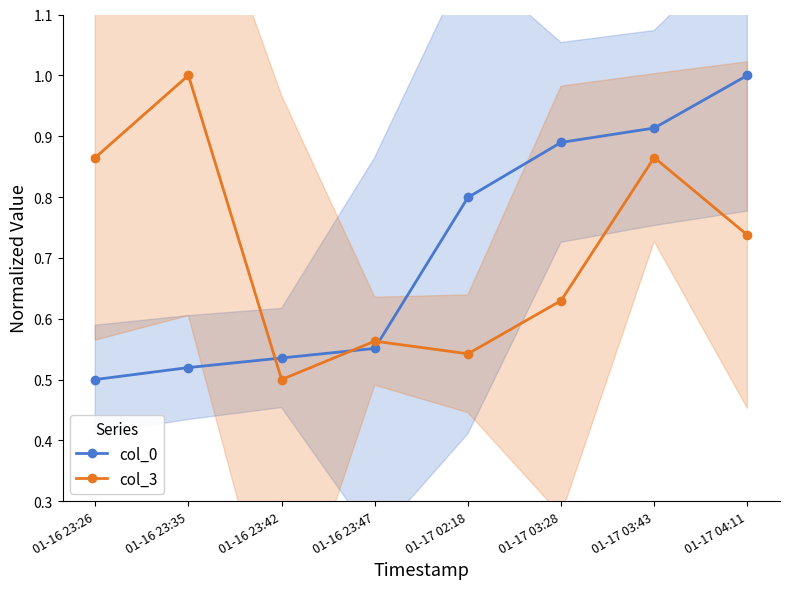

At how many categories does at least one series exceed 0?

8